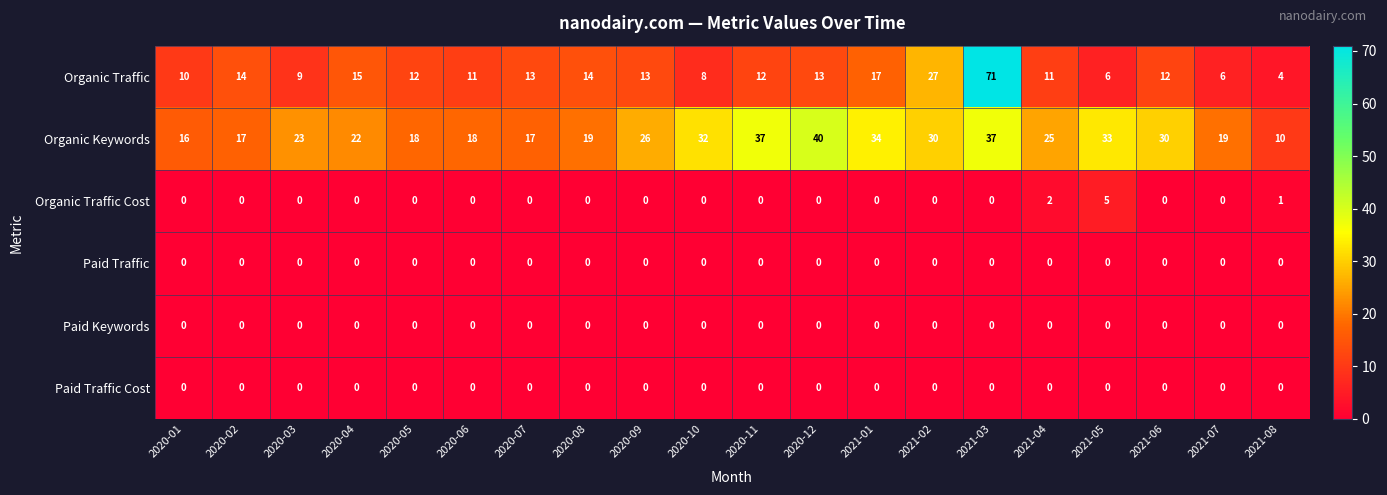

What is the total value across all series at 2020-07?

30